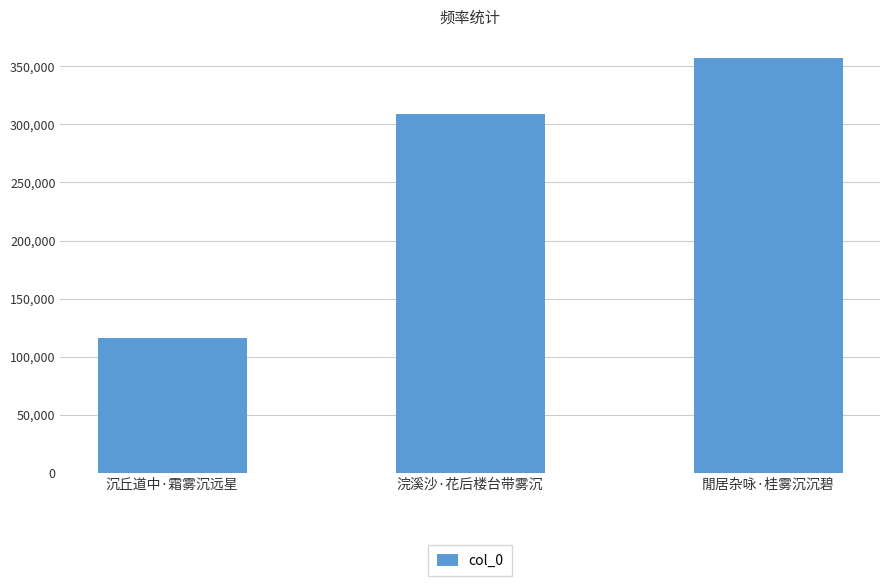

How many bars are there in total?

3